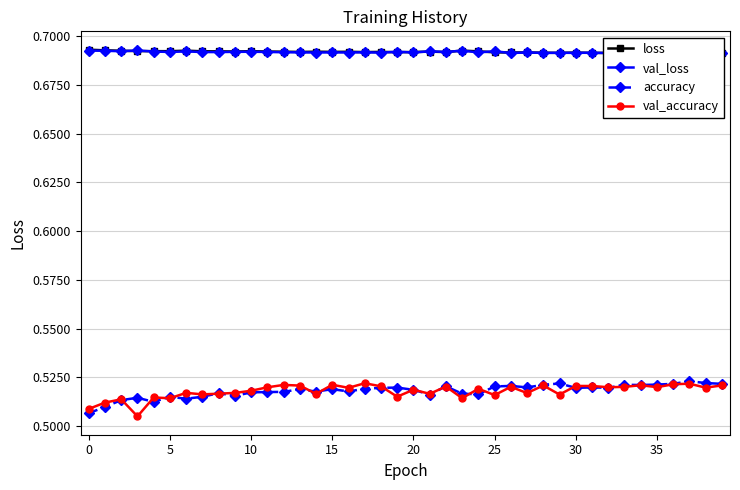

What is the total value across all series at 31?

2.4